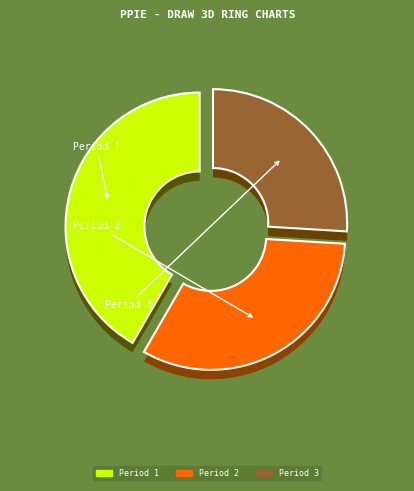

Does Period 3 account for over 50% of the chart?

No